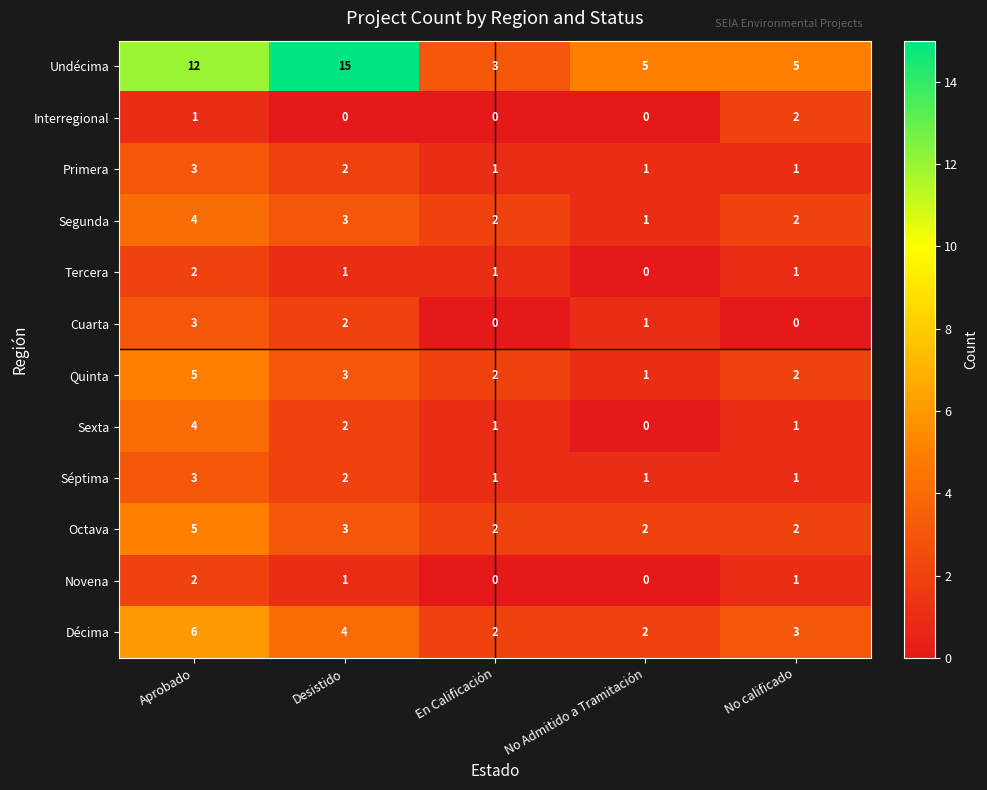

Which series has the largest total across all categories?

Undécima